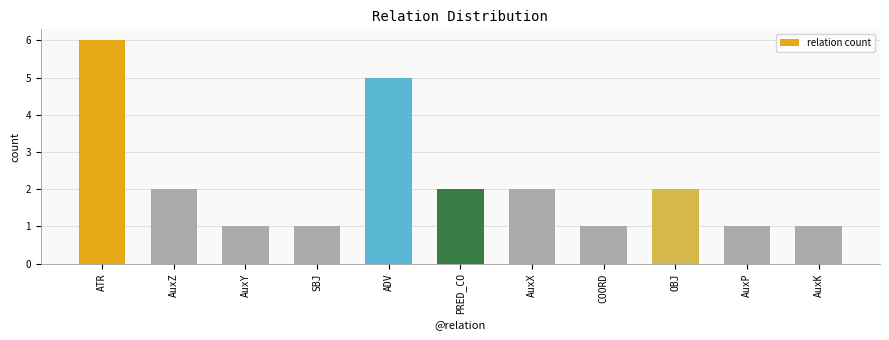

Reading left to right, list all the values displayed in this chart.

ATR=6	AuxZ=2	AuxY=1	SBJ=1	ADV=5	PRED_CO=2	AuxX=2	COORD=1	OBJ=2	AuxP=1	AuxK=1